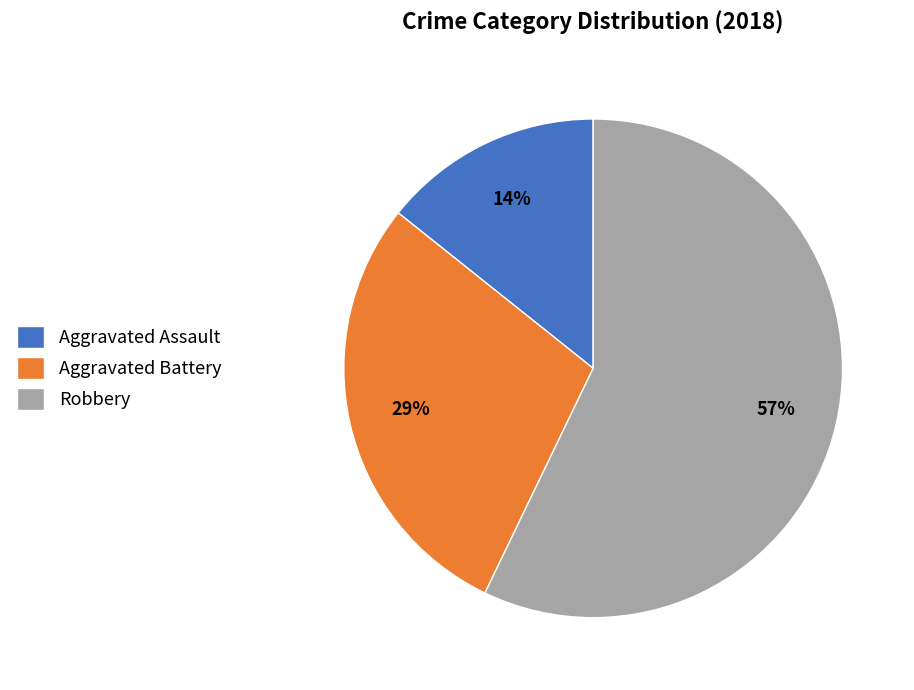

How many segments does this pie chart have?

3